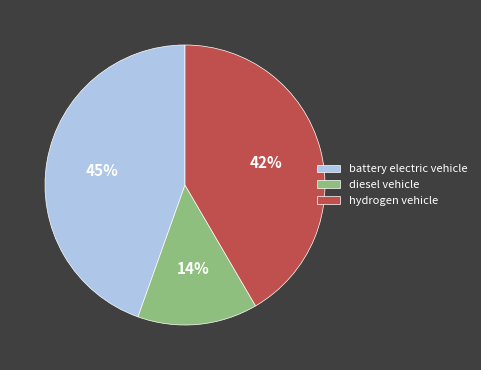

Combined, do diesel vehicle and hydrogen vehicle account for over 50%?

Yes